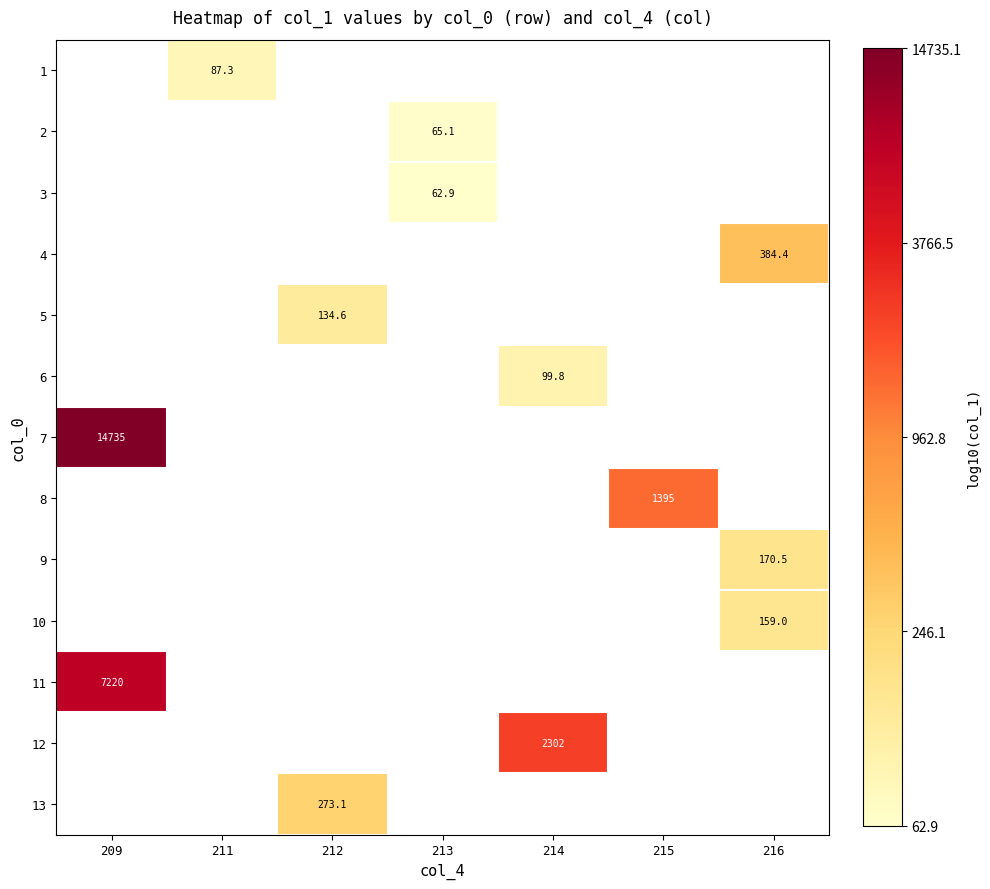

Which category has the highest value across all series?

209